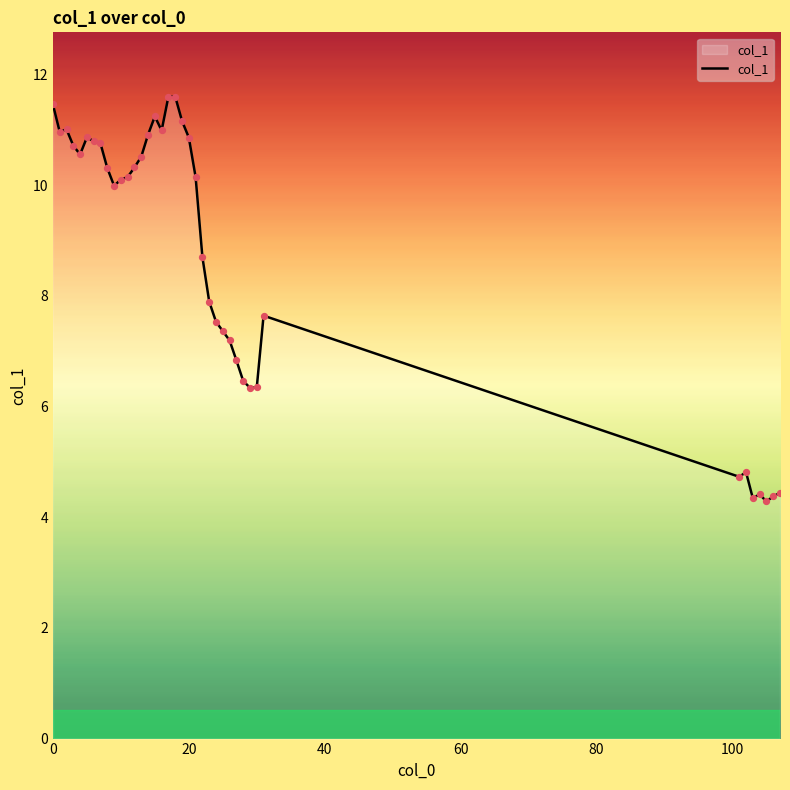

What is the difference between the maximum and minimum values?

7.3